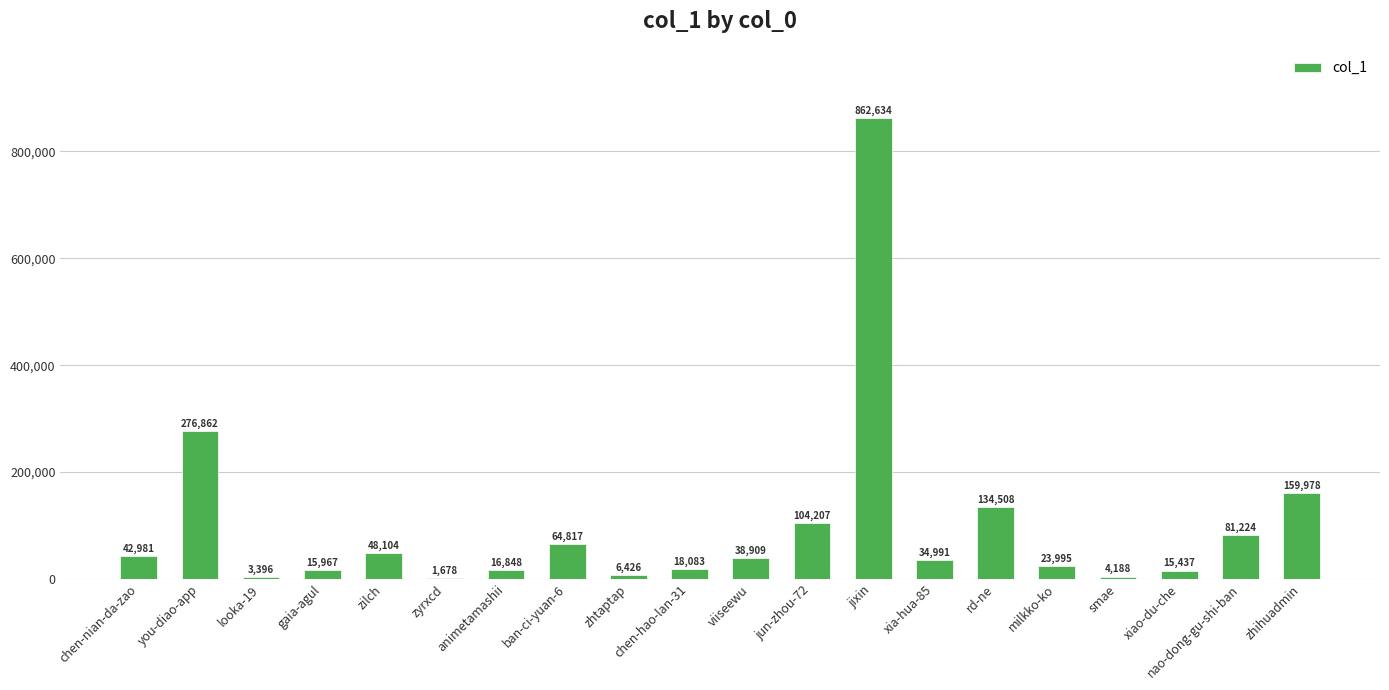

At which label does the data first exceed 38909?

chen-nian-da-zao